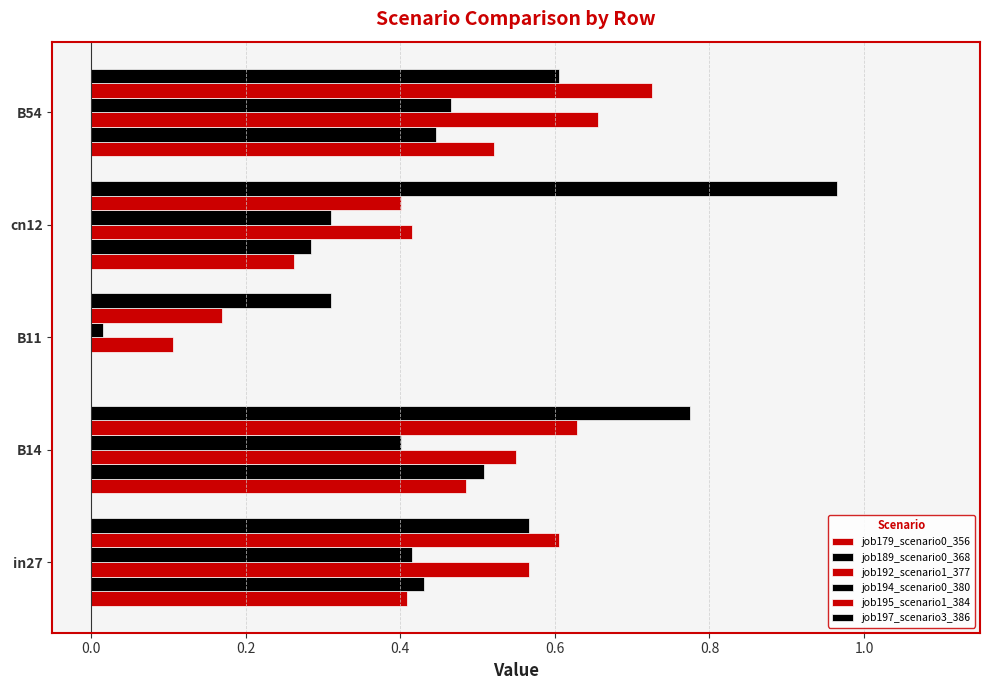

How many data points does each series have?

5